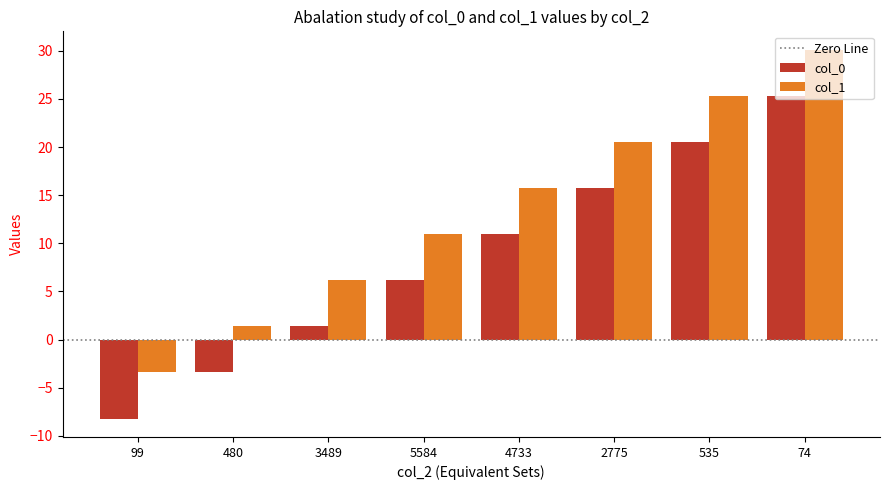

How many data points does each series have?

8